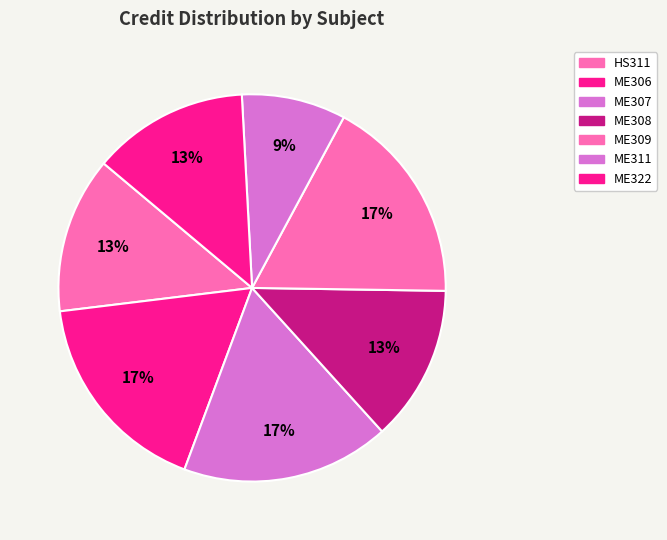

How many segments does this pie chart have?

7